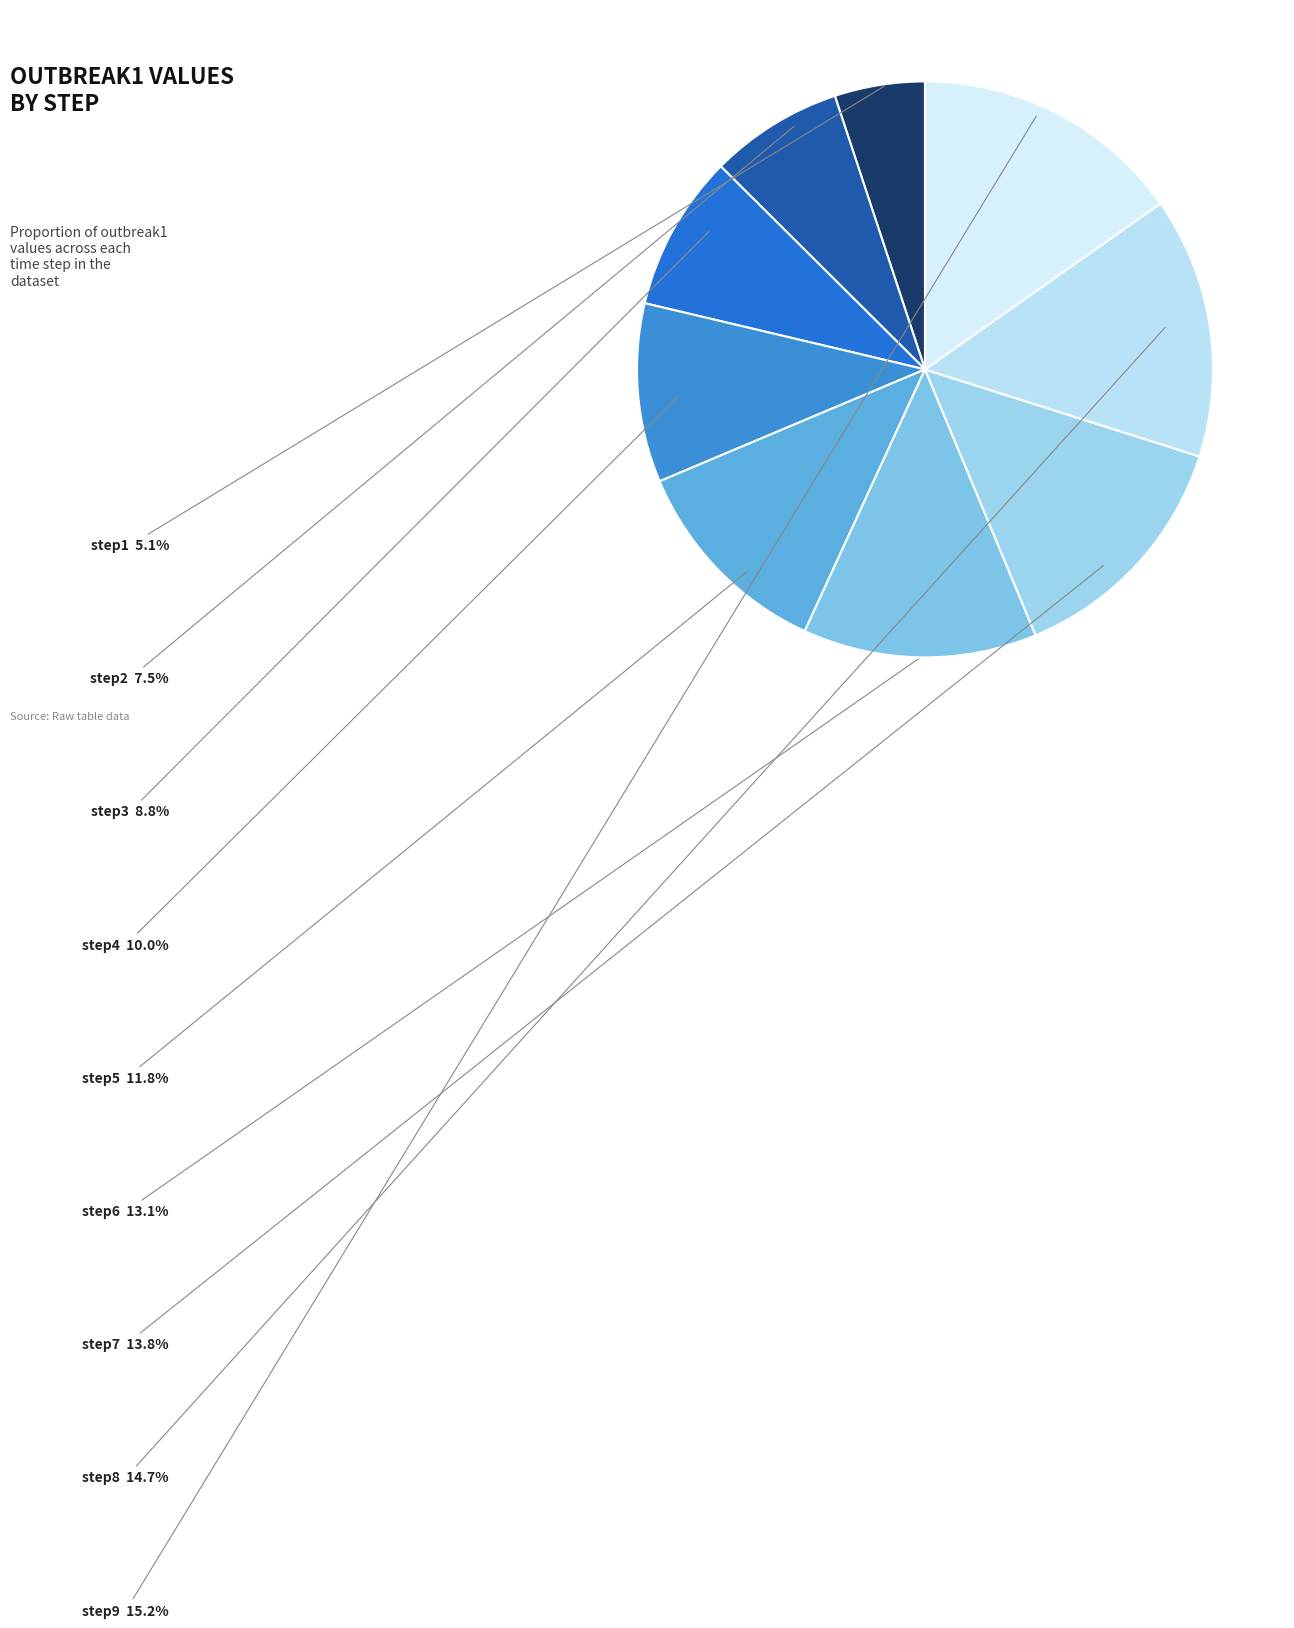

Rank the categories by value from lowest to highest.

step1, step2, step3, step4, step5, step6, step7, step8, step9